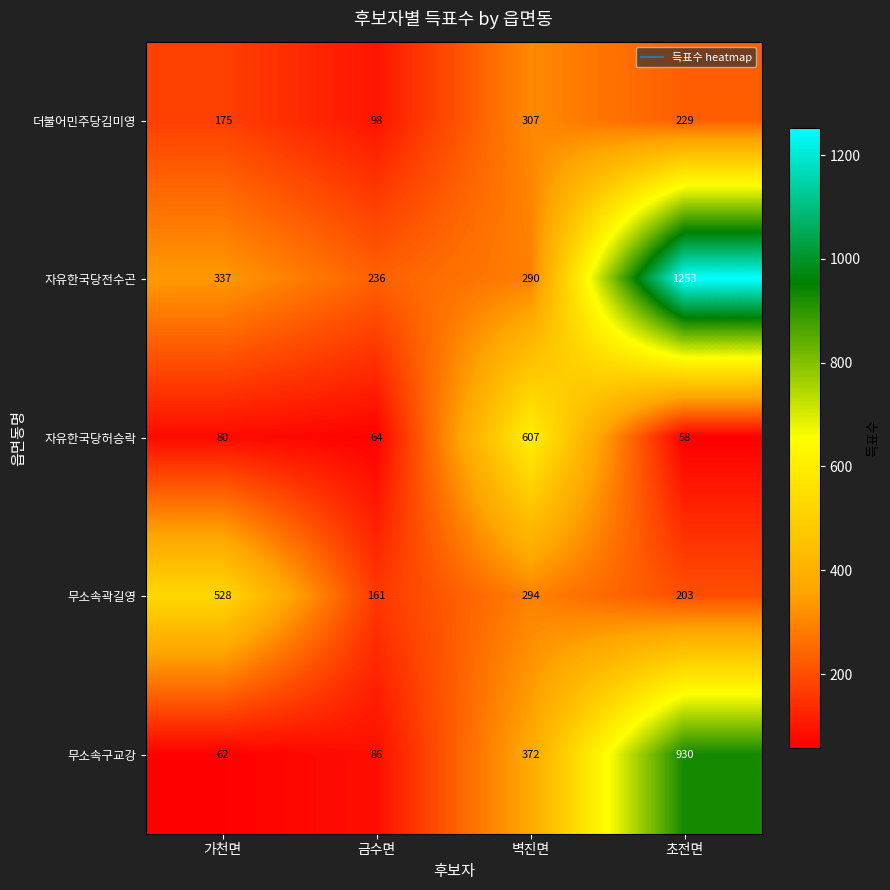

What is the difference between the 무소속구교강 values at 가천면 and 금수면?

24